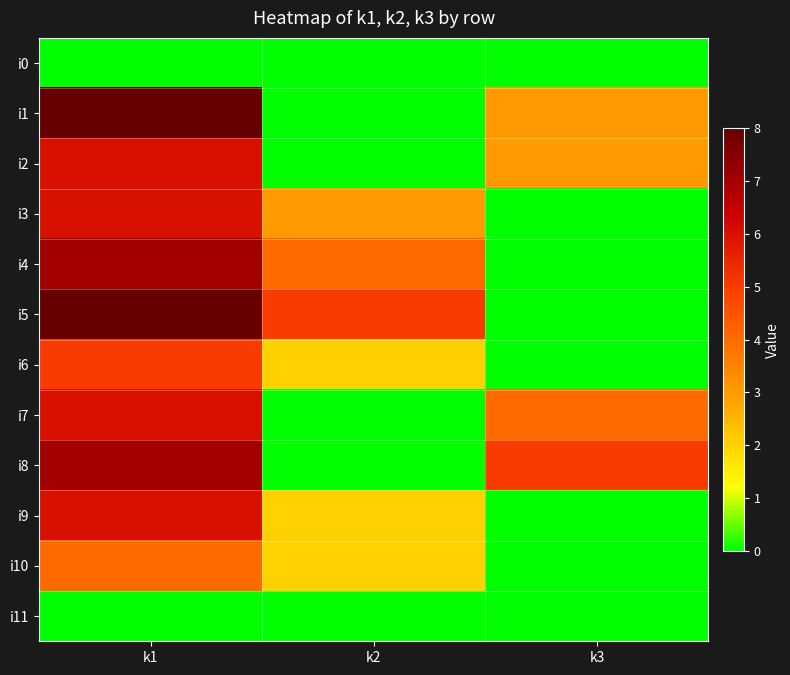

Between k1 and k3, which series saw the biggest shift?

i5